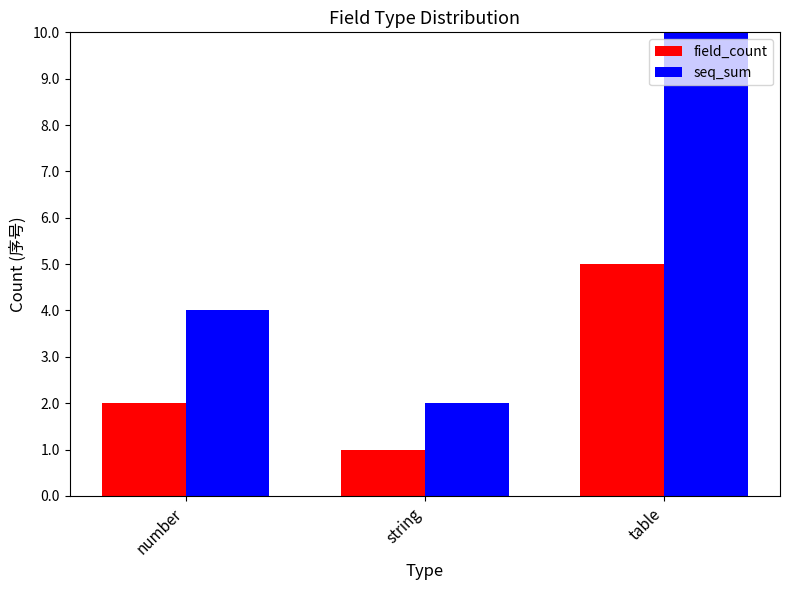

Is it true that field_count equals 2 at number?

True